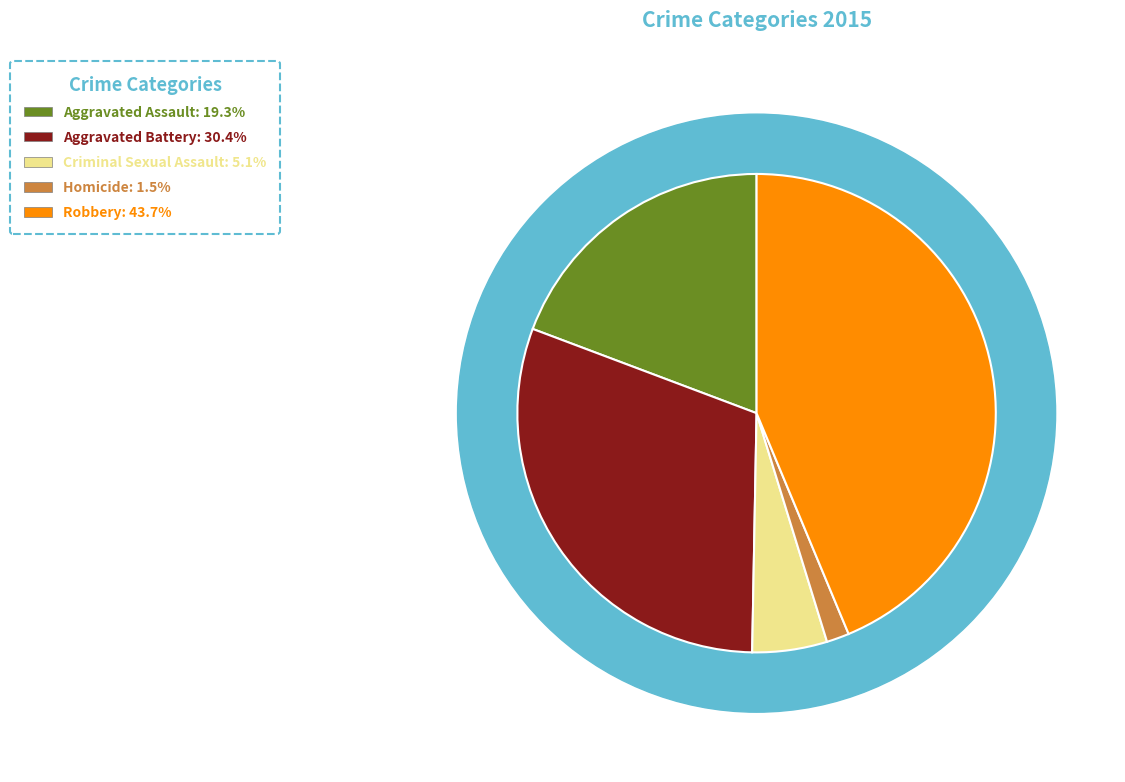

What percentage is the Robbery slice, to the nearest percent?

44%